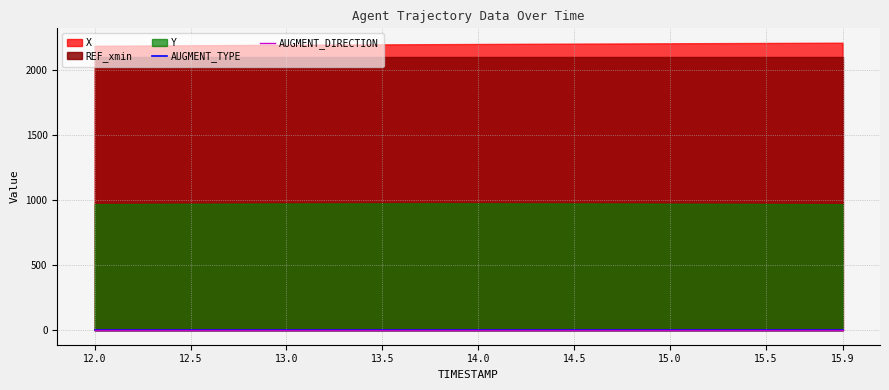

True or false: AUGMENT_TYPE has more than 1 points higher than both neighbors.

False